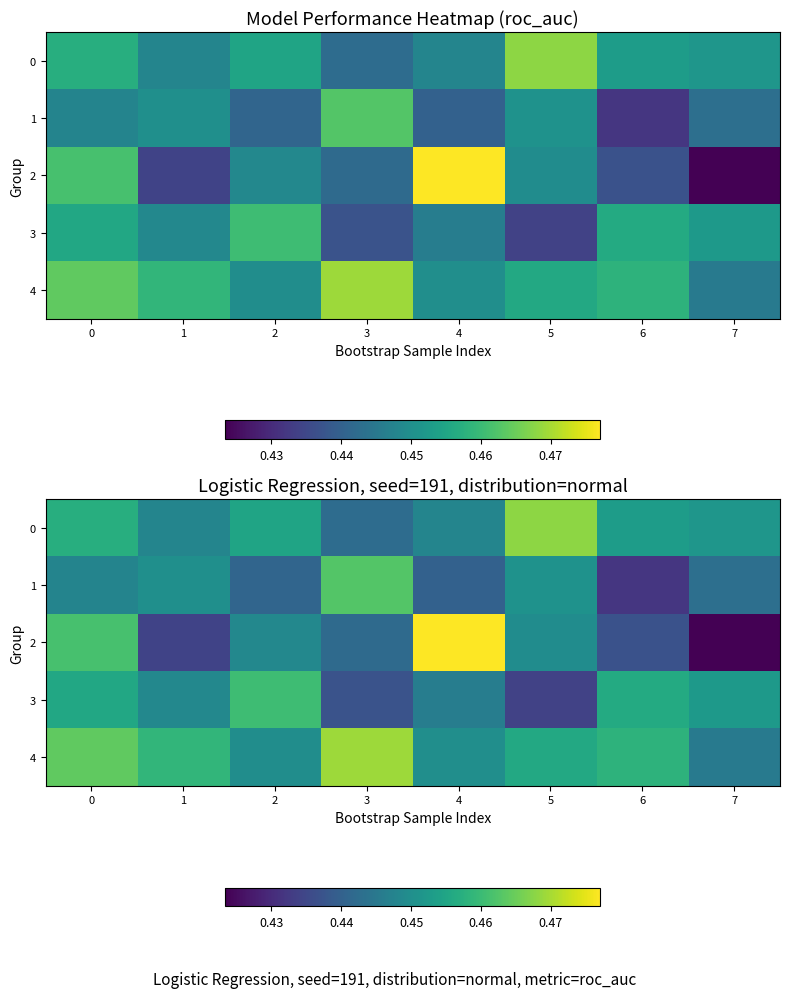

What is the total value across all series at 7?

2.2